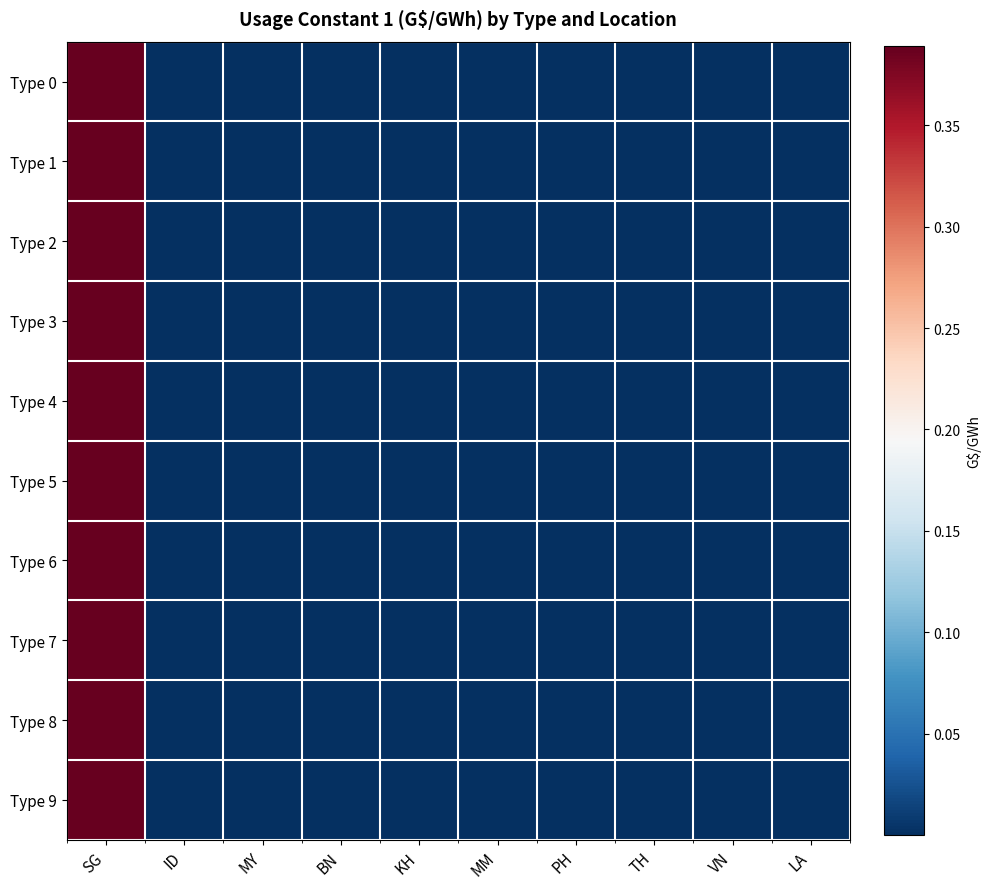

Which series changed the most between BN and MM?

Type 0